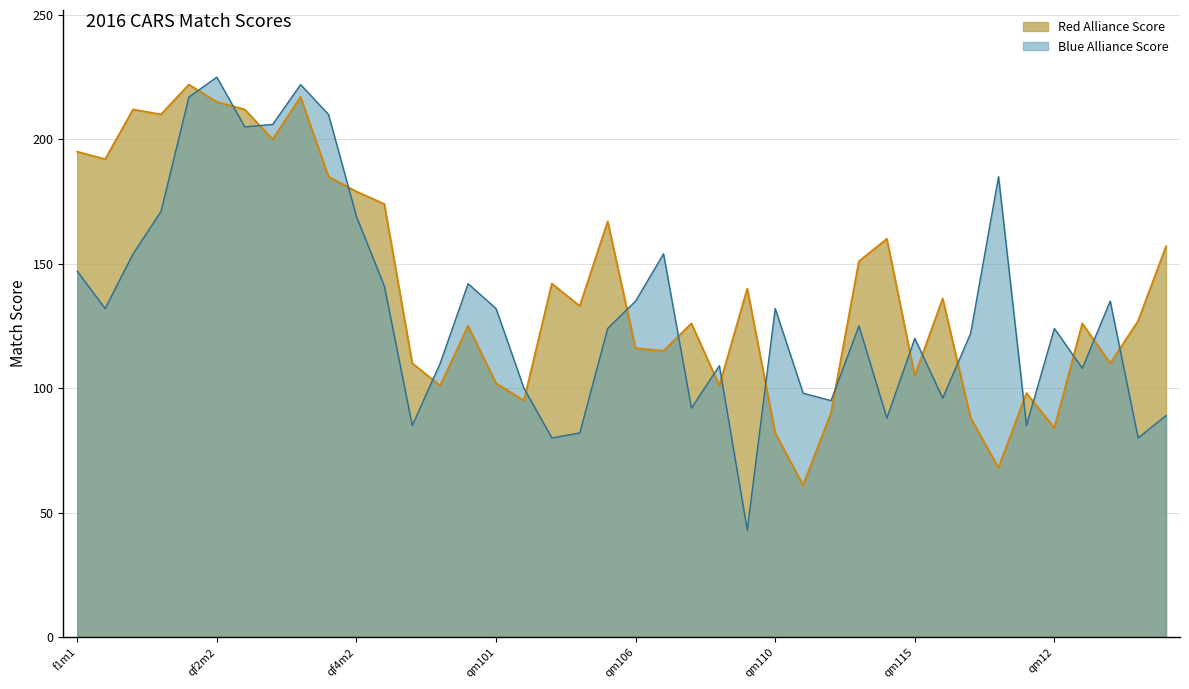

How many distinct data groups are displayed?

2